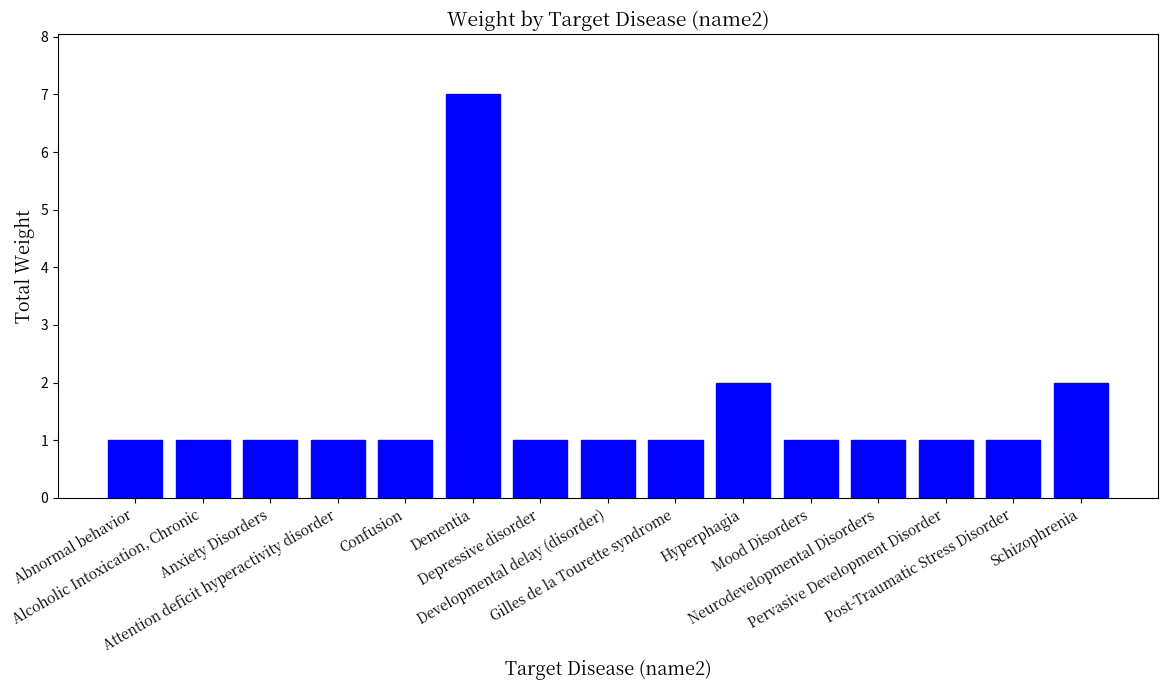

What is the label of the 4th bar from the right?

Neurodevelopmental Disorders